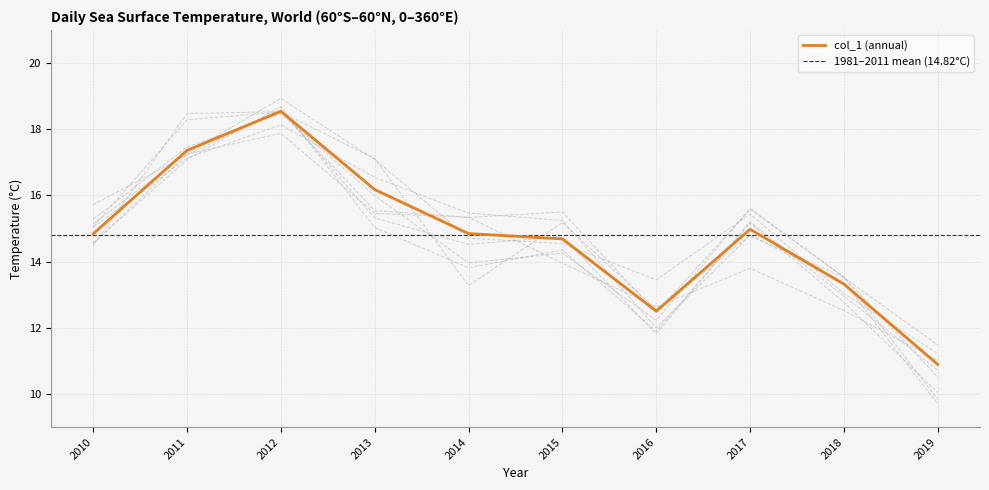

What is the average value?

14.8